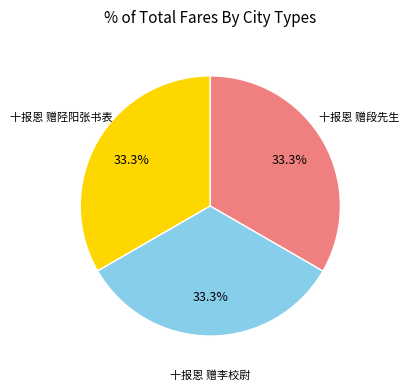

Is there any slice that represents more than half of the pie?

No